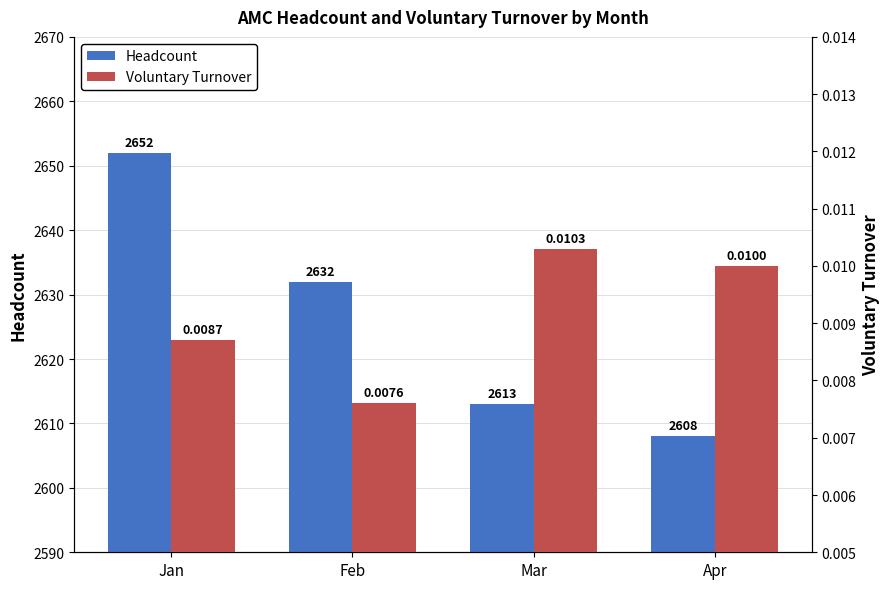

Reading left to right, extract all data points from this chart.

Headcount: Jan=2652.0	Feb=2632.0	Mar=2613.0	Apr=2608.0
Voluntary Turnover: Jan=0.0	Feb=0.0	Mar=0.0	Apr=0.0